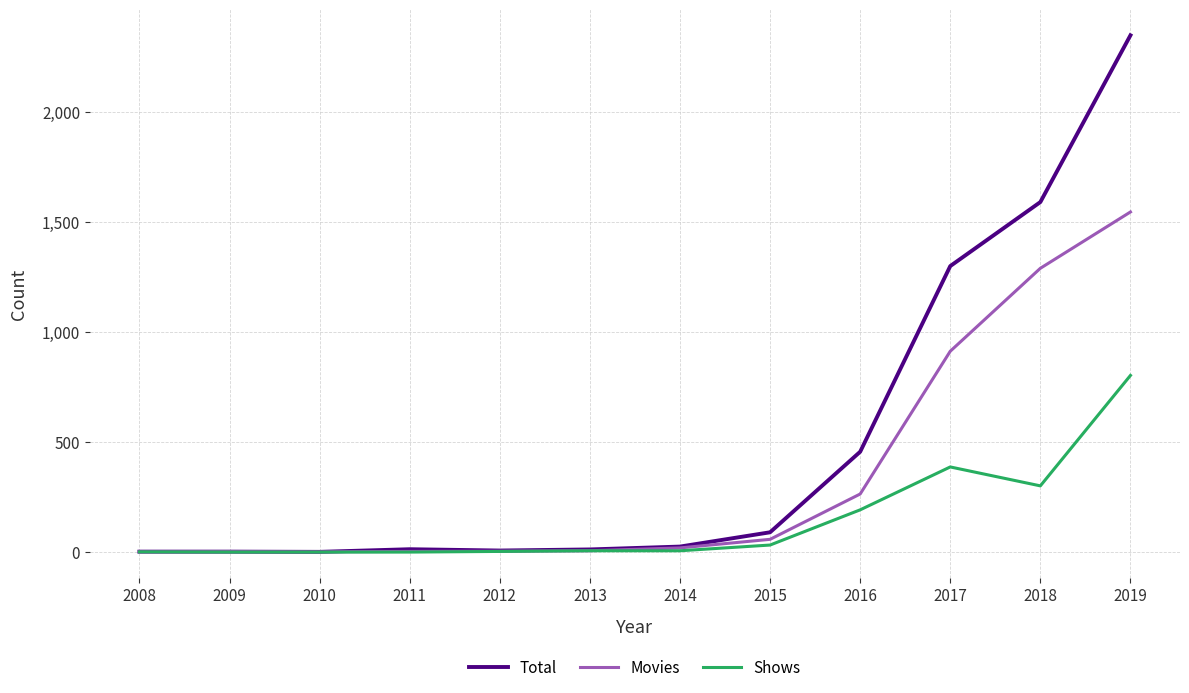

Which series has the largest range (max minus min)?

Total